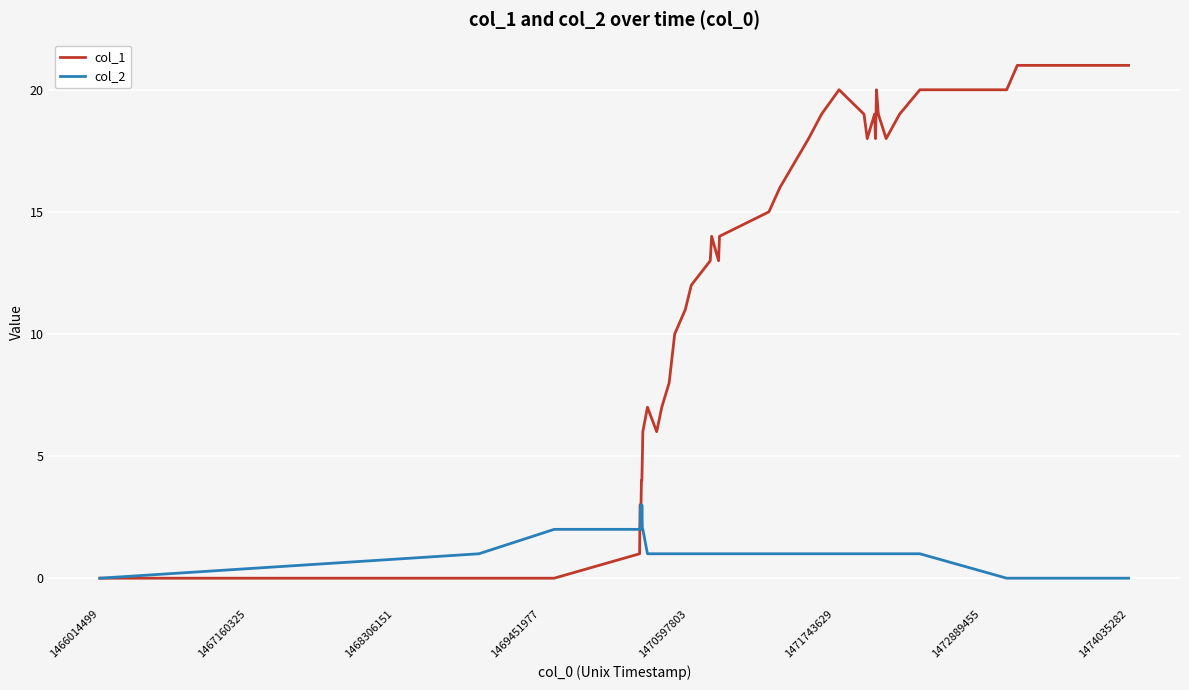

List the series in order of their peak value, highest first.

col_1, col_2